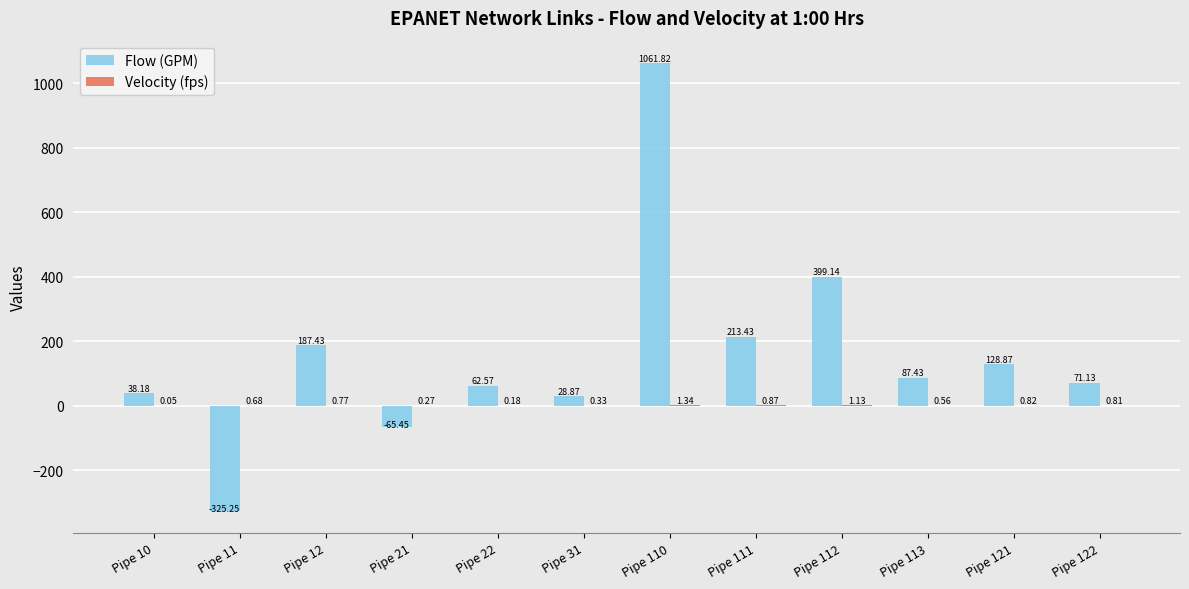

Between Pipe 113 and Pipe 122, which series saw the biggest shift?

Flow (GPM)